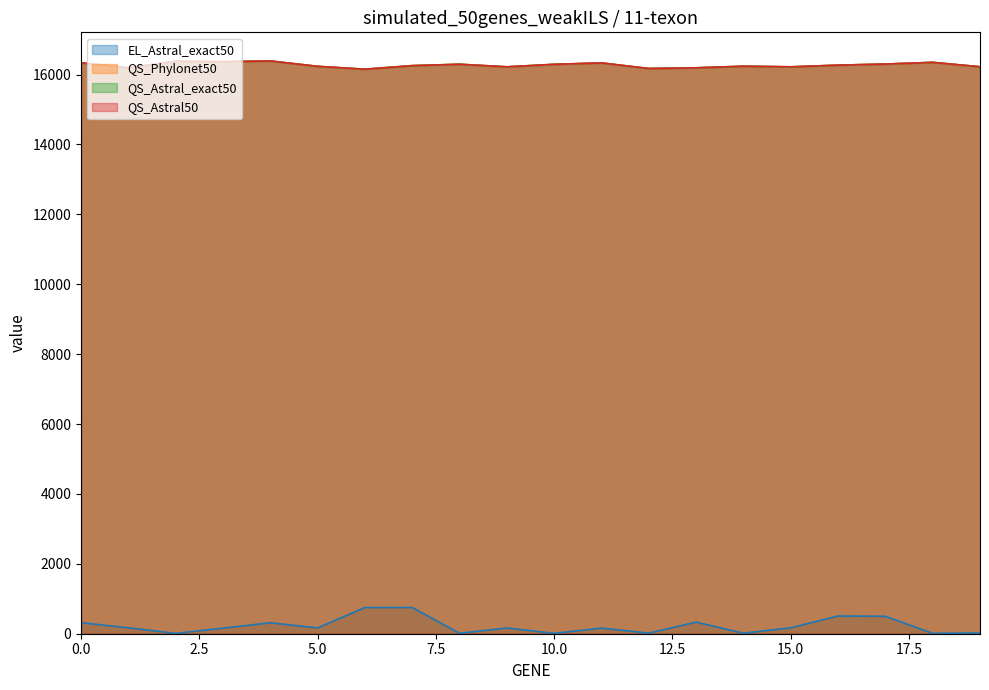

What is the difference between the maximum and minimum values in the QS_Phylonet50 series?

236